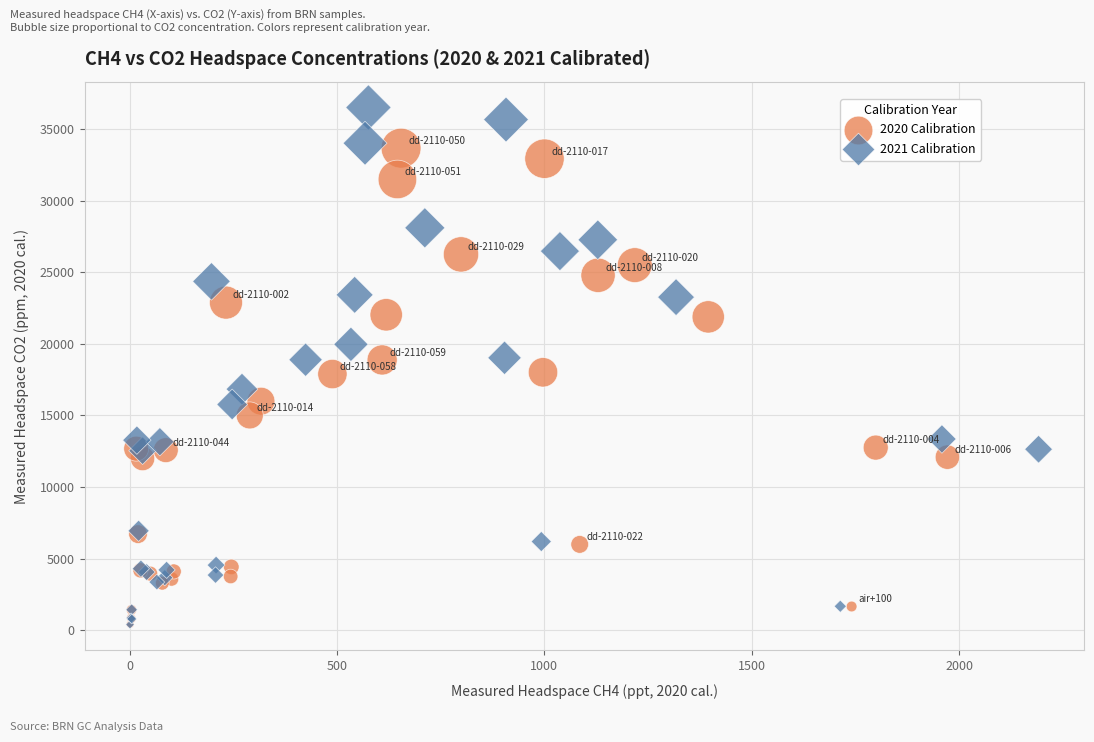

Which series has the largest Y range (max minus min)?

2021 Calibration